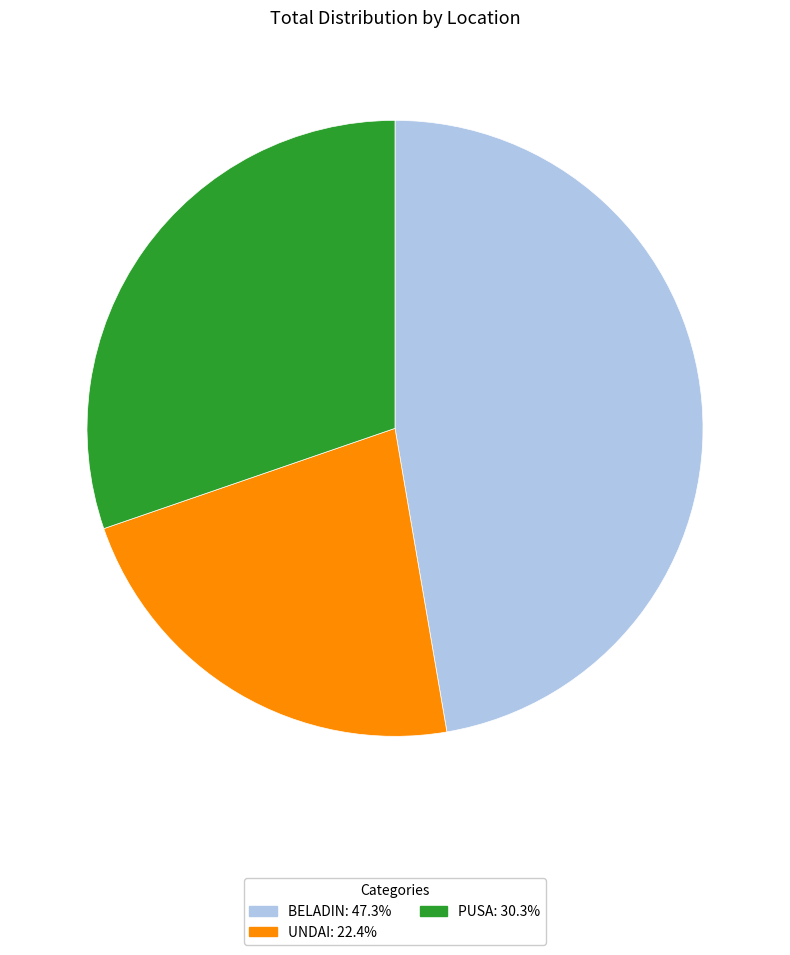

What is the smallest slice in the pie chart?

UNDAI